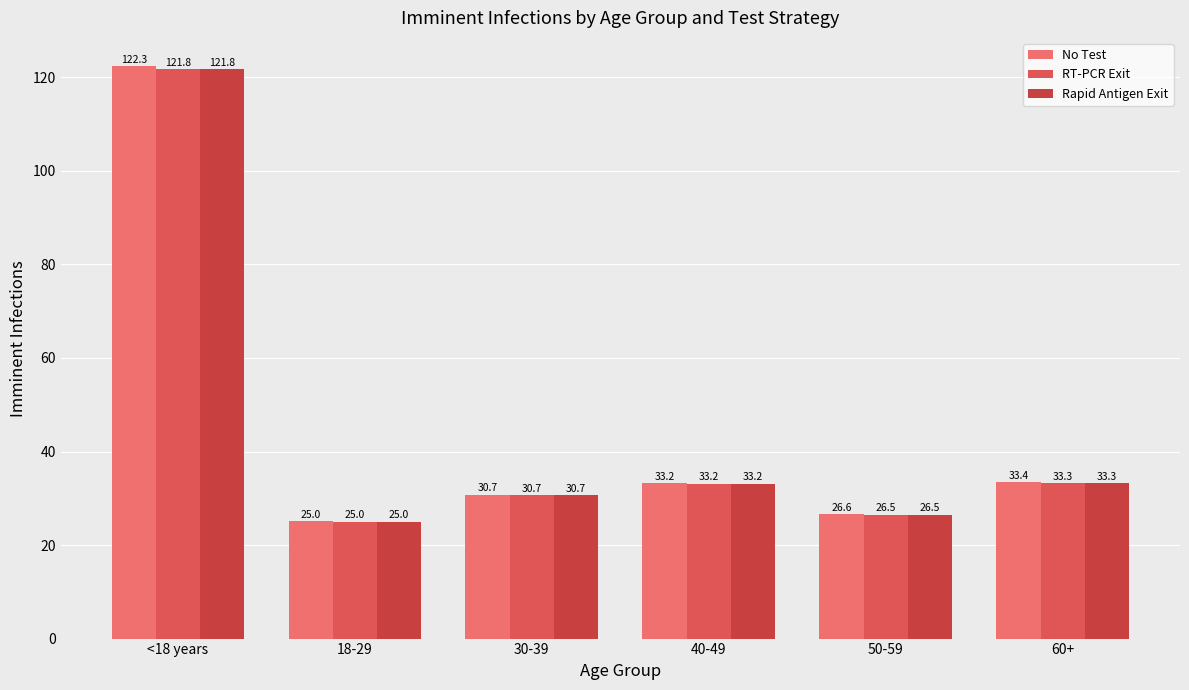

How many data points does each series have?

6